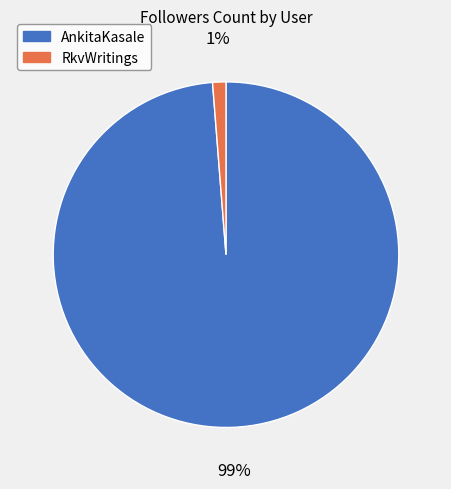

To the nearest percent, what is the difference between the AnkitaKasale and RkvWritings slice percentages?

98%